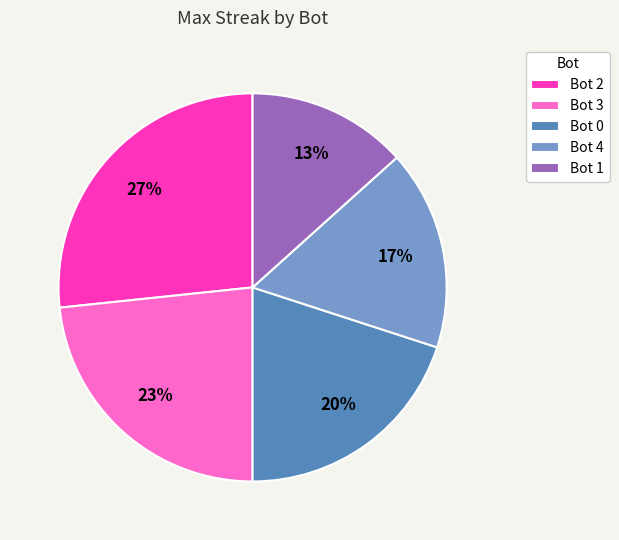

The Bot 4 slice represents 17% of the pie. True or false?

True